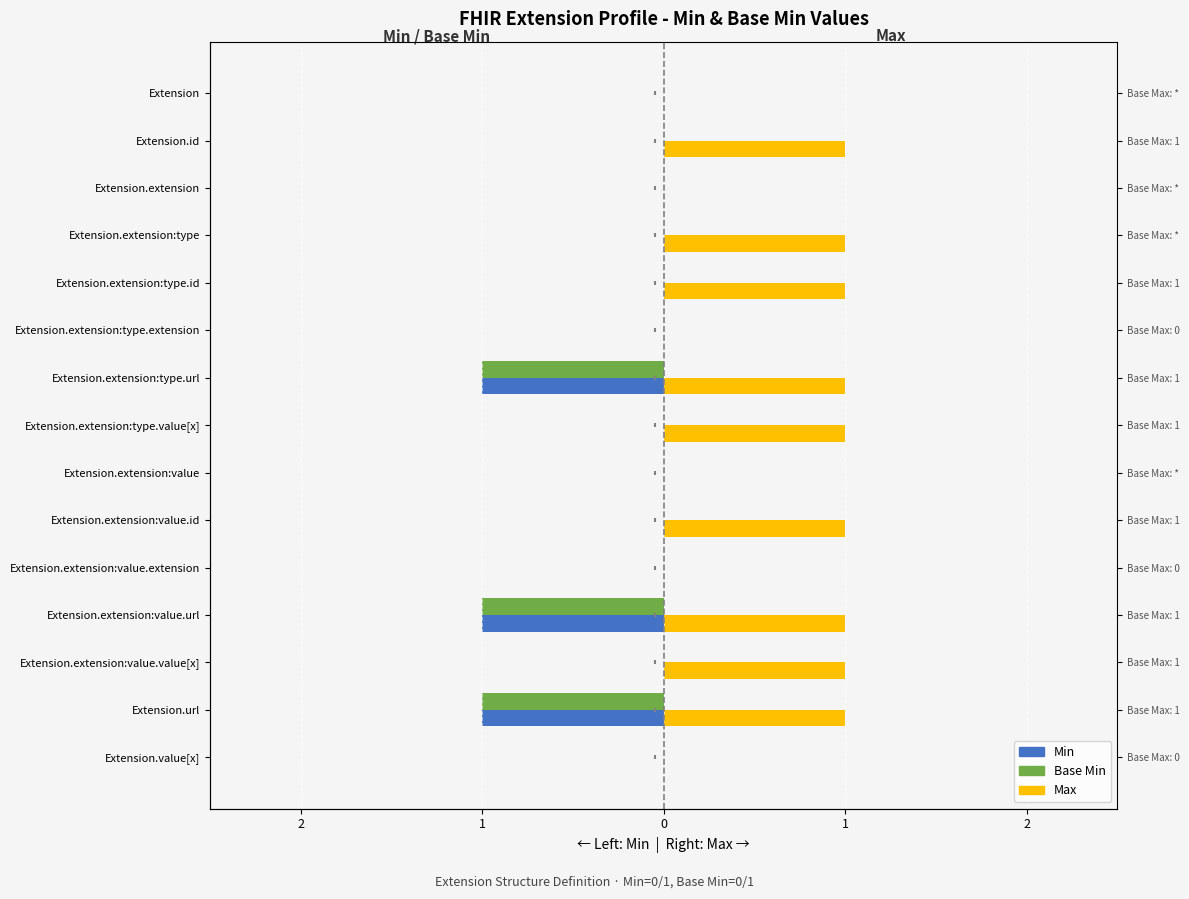

Which series has the largest Y range (max minus min)?

Min